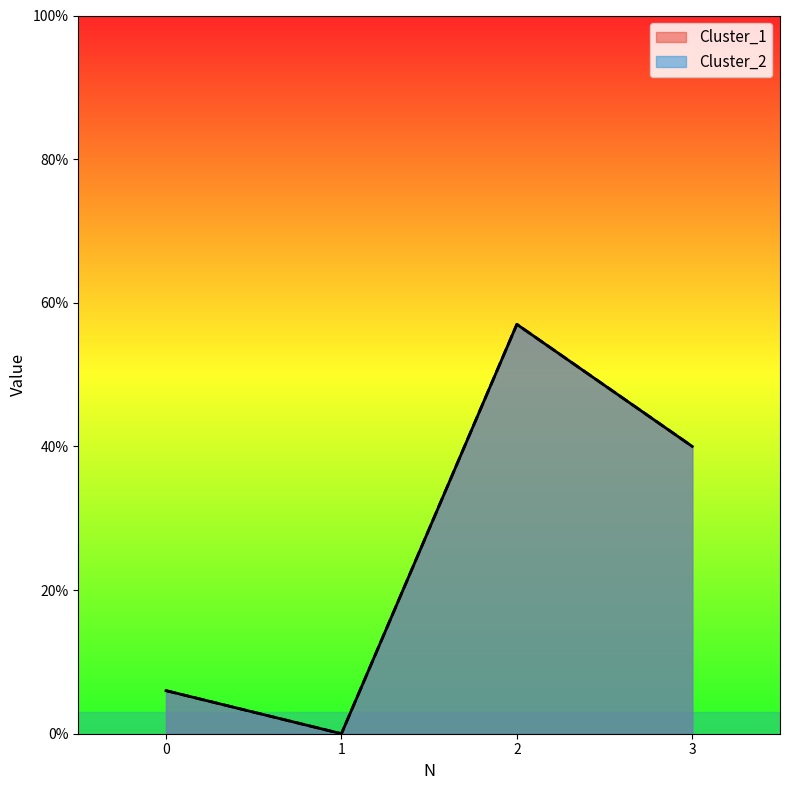

Between 2 and 1, which is larger?

2